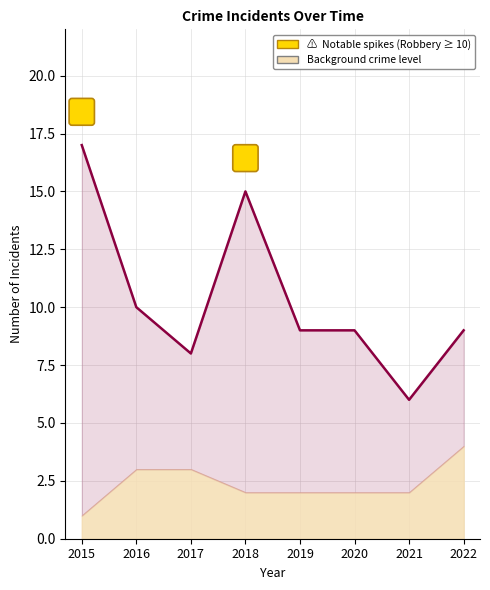

Reading left to right, transcribe all the data shown in this chart.

2015=17	2016=10	2017=8	2018=15	2019=9	2020=9	2021=6	2022=9